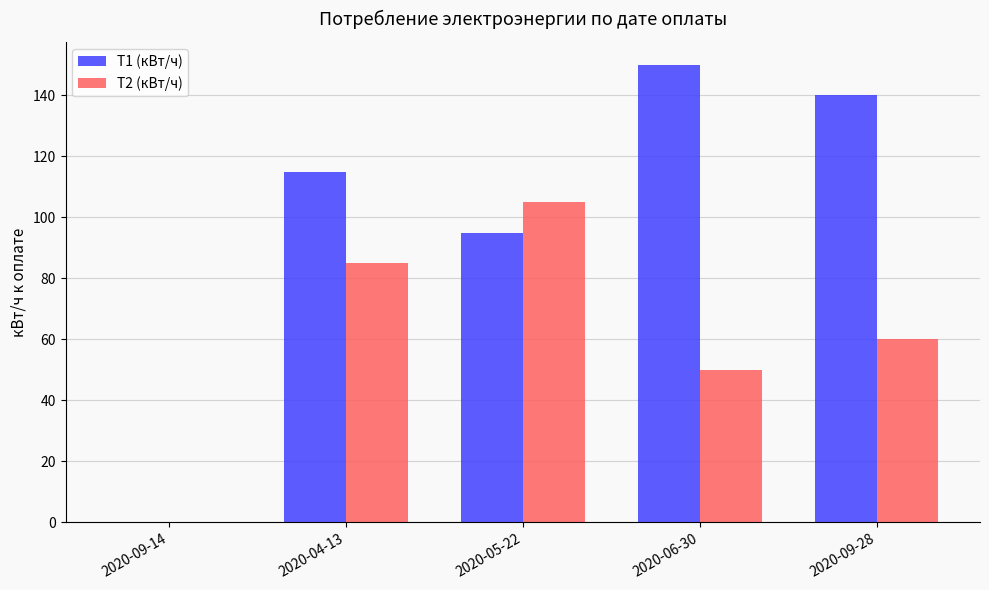

What is the spread (max minus min) of values at 2020-04-13?

30